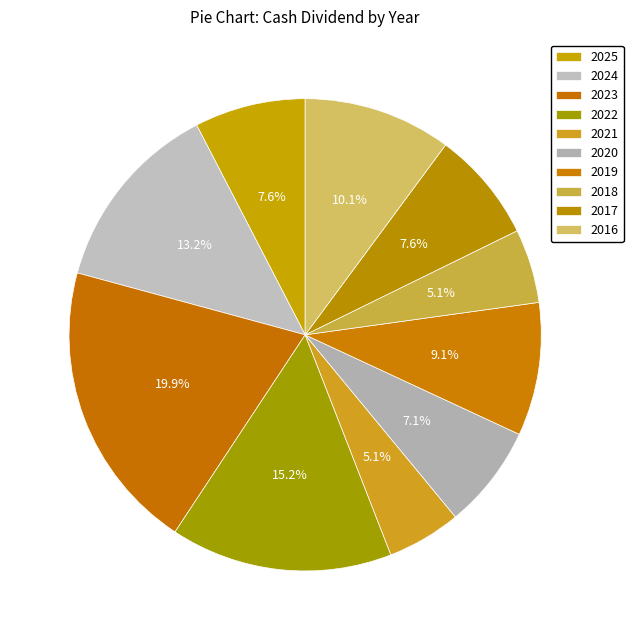

How many segments does this pie chart have?

10